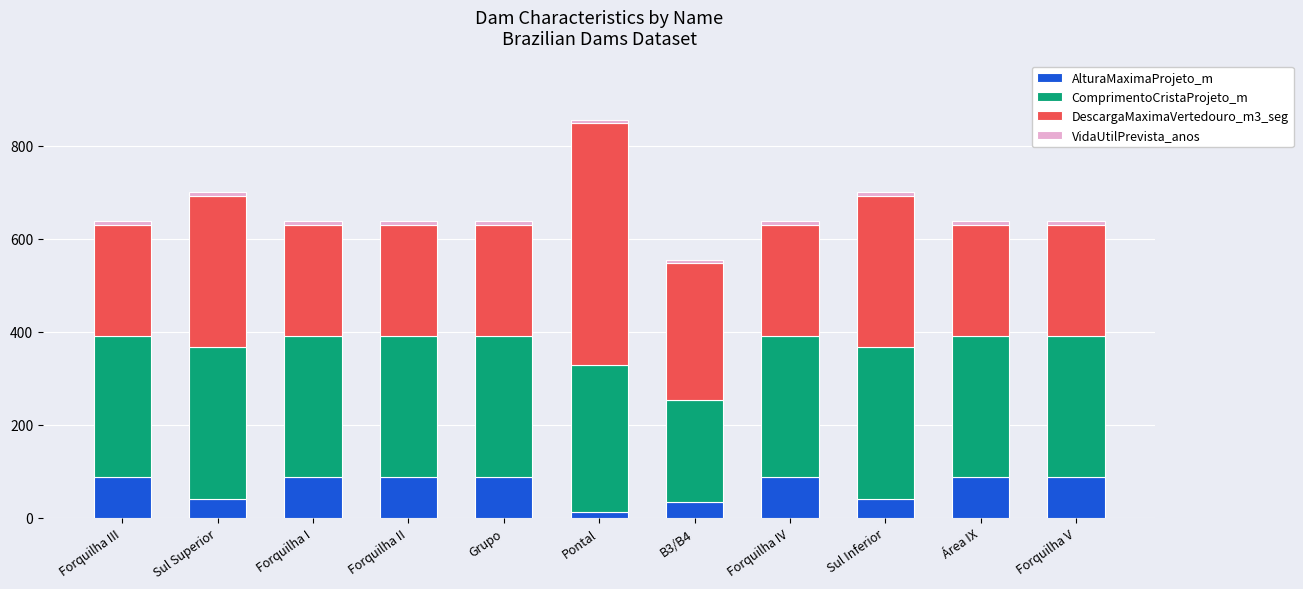

How many bars are there in total?

11